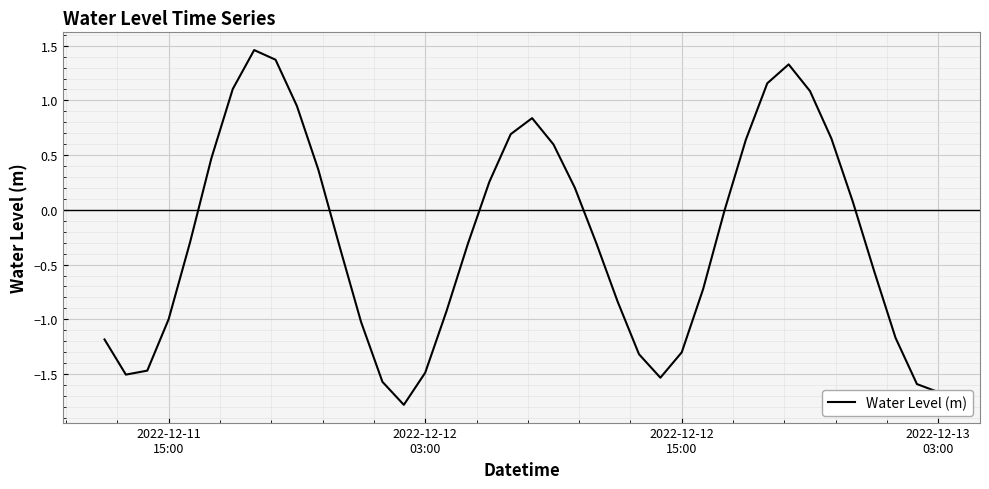

What is the difference between the maximum and minimum values?

3.2